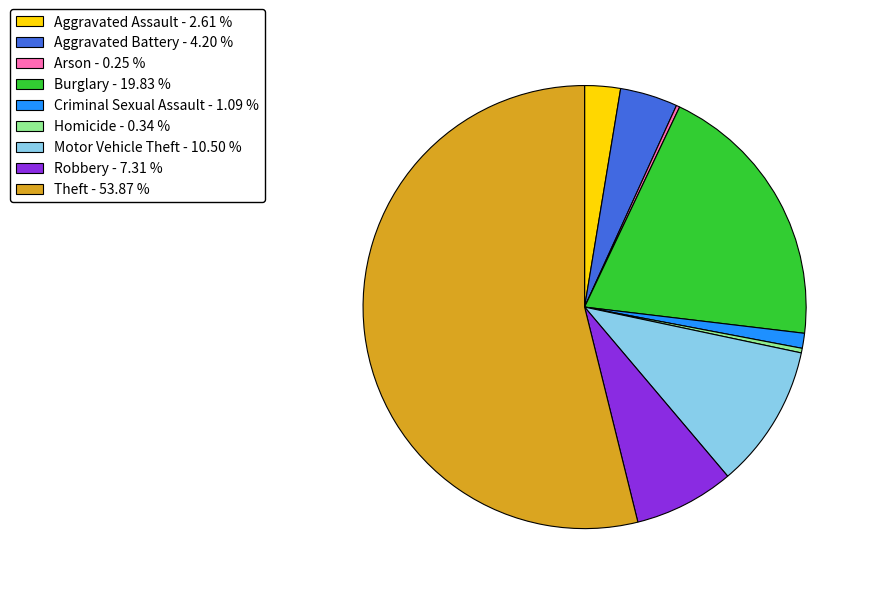

Is there a majority slice in this chart?

Yes